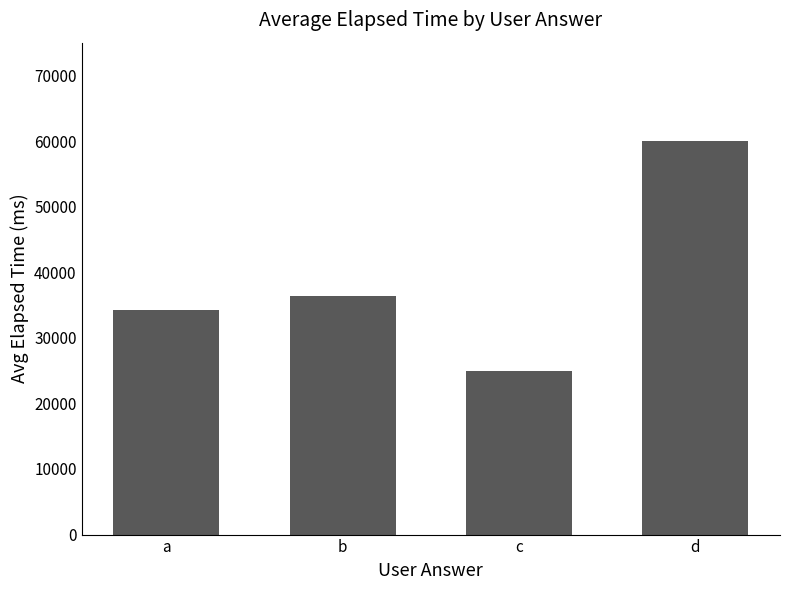

The value at c is 25000.0. True or false?

True